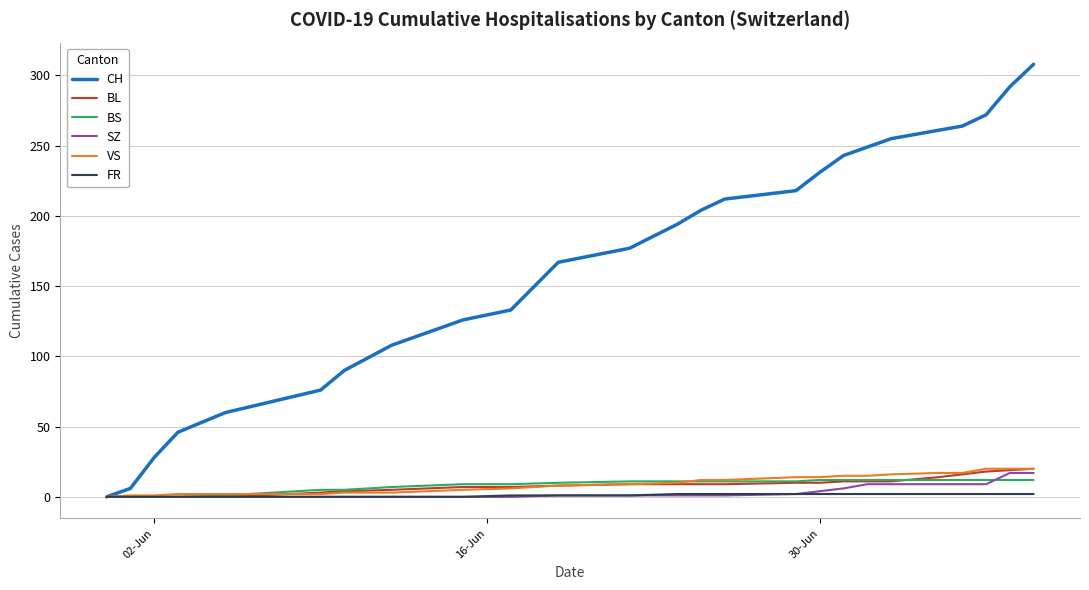

Which series ends up on top after the final intersection of BS and VS?

VS